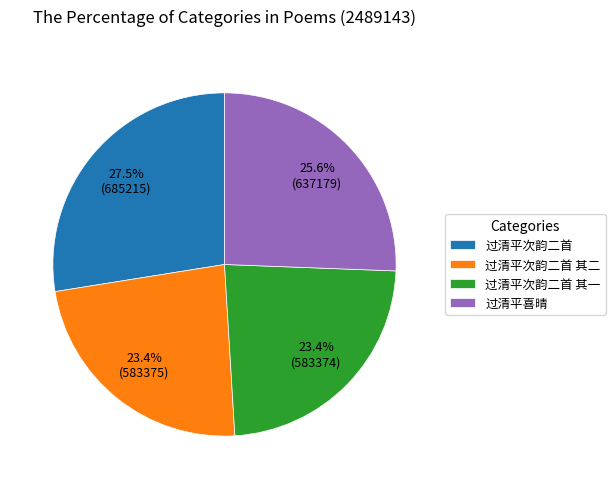

To the nearest percent, what portion does 过清平喜晴 represent?

26%